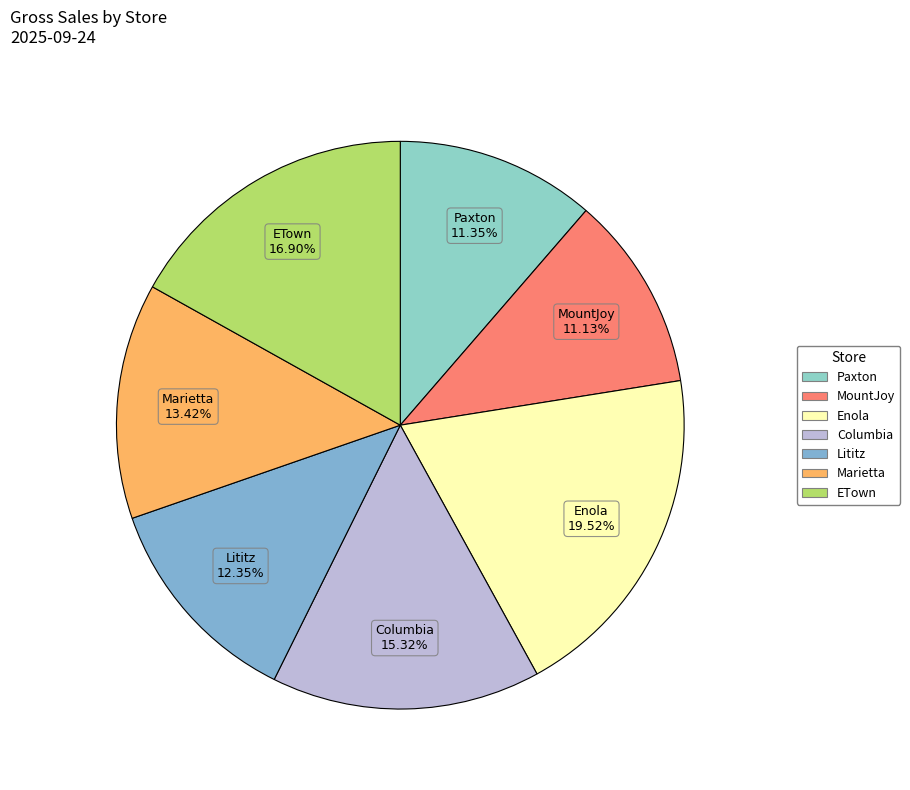

Is there a majority slice in this chart?

No